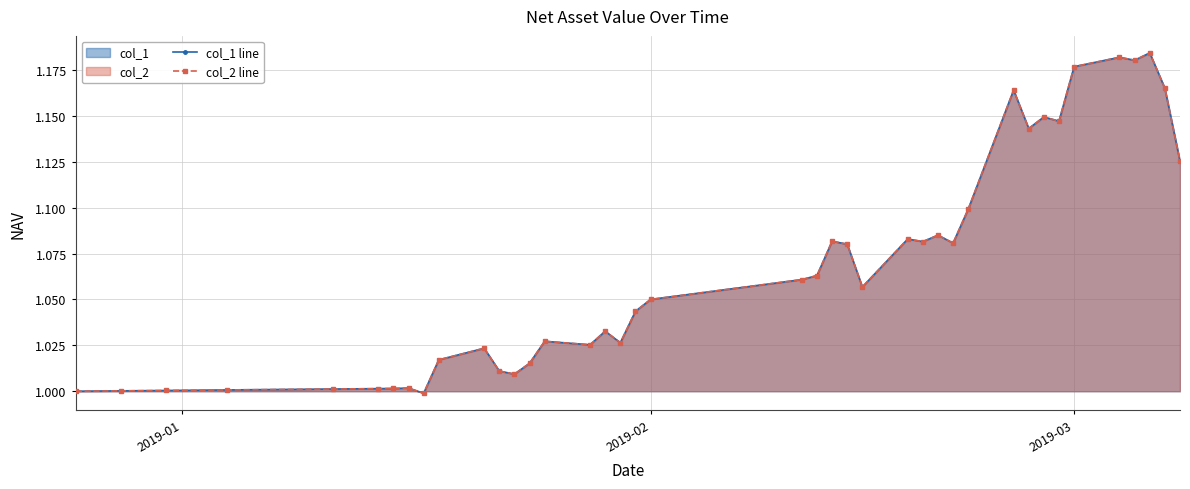

How many series are shown in this chart?

2